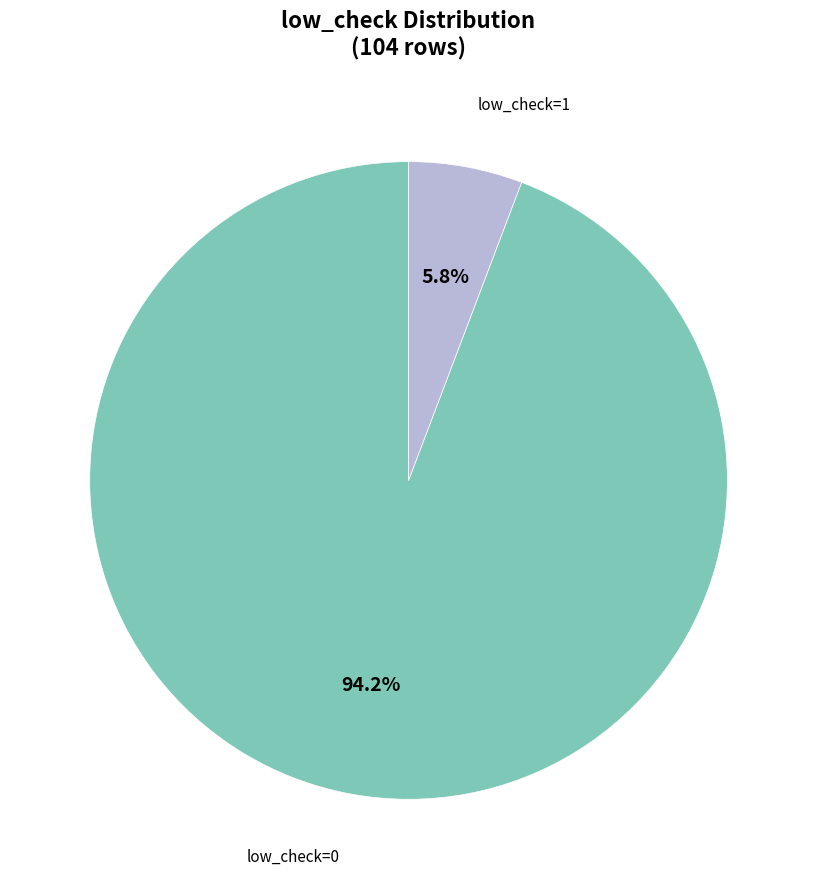

What percentage is the low_check=0 slice, to the nearest percent?

94%